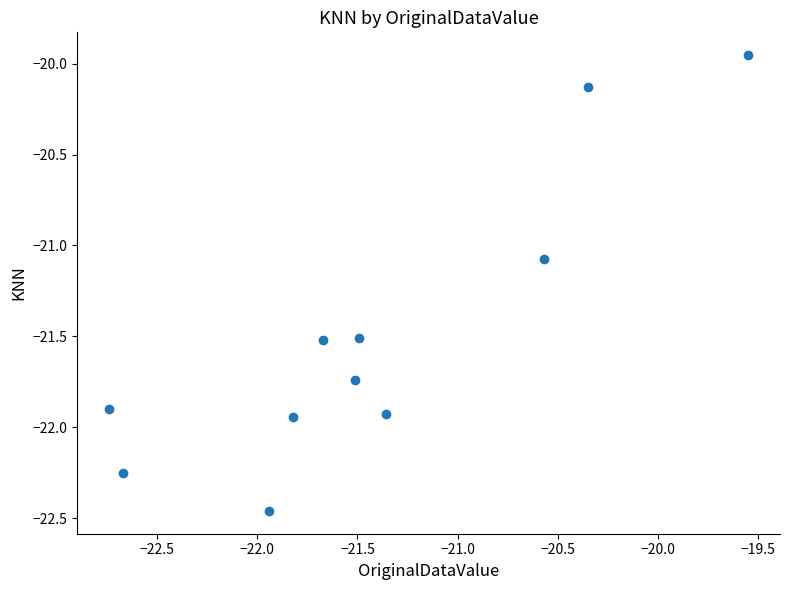

What is the range of Y values (max minus min)?

2.5